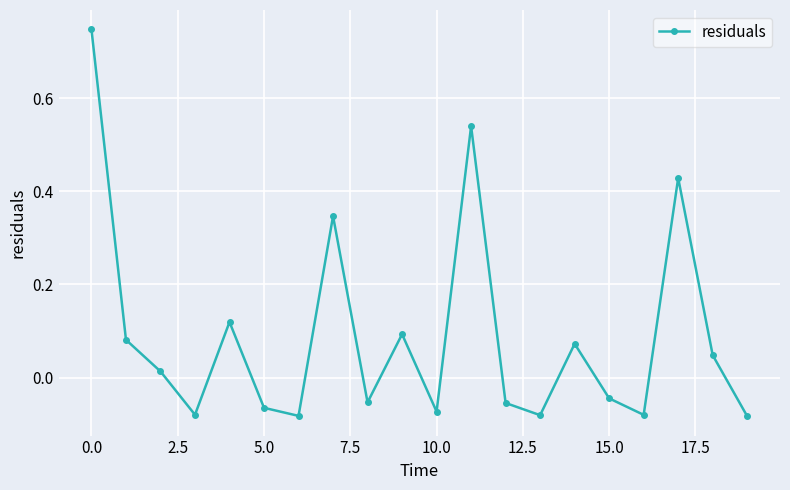

Does the chart have visible grid lines?

Yes